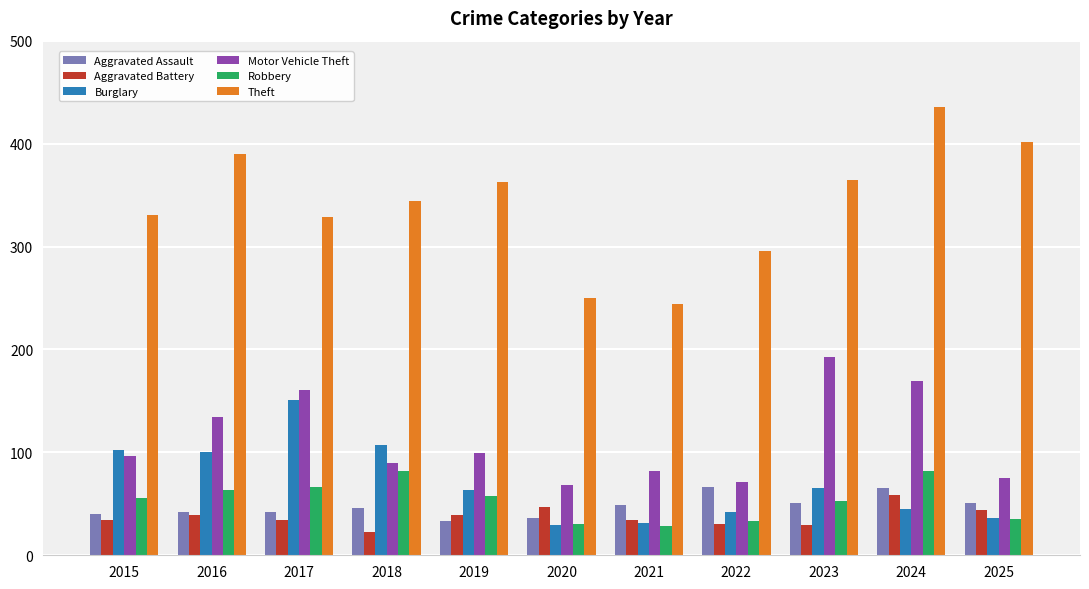

Does the chart contain any negative values?

No